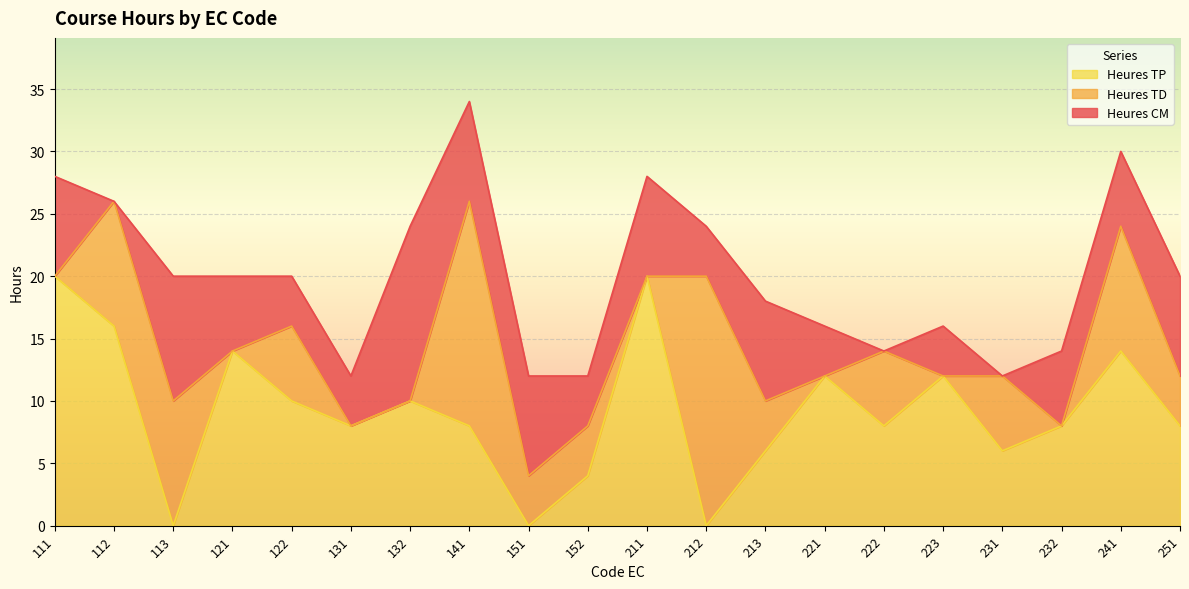

Reading right to left, transcribe all the data shown in this chart.

Heures CM: 251=8	241=6	232=6	231=0	223=4	222=0	221=4	213=8	212=4	211=8	152=4	151=8	141=8	132=14	131=4	122=4	121=6	113=10	112=0	111=8
Heures TD: 251=4	241=10	232=0	231=6	223=0	222=6	221=0	213=4	212=20	211=0	152=4	151=4	141=18	132=0	131=0	122=6	121=0	113=10	112=10	111=0
Heures TP: 251=8	241=14	232=8	231=6	223=12	222=8	221=12	213=6	212=0	211=20	152=4	151=0	141=8	132=10	131=8	122=10	121=14	113=0	112=16	111=20